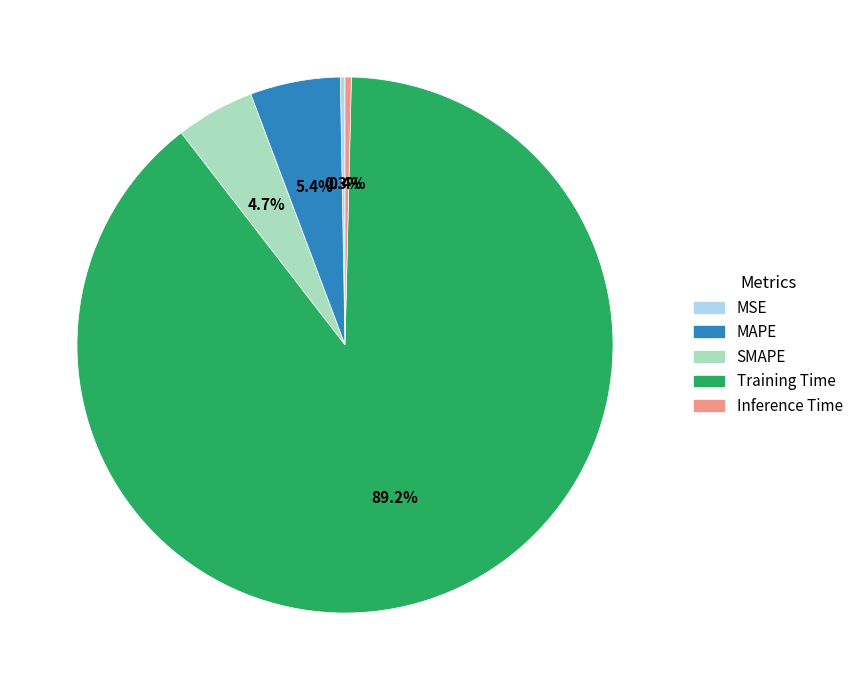

Does Inference Time represent more than half of the total?

No